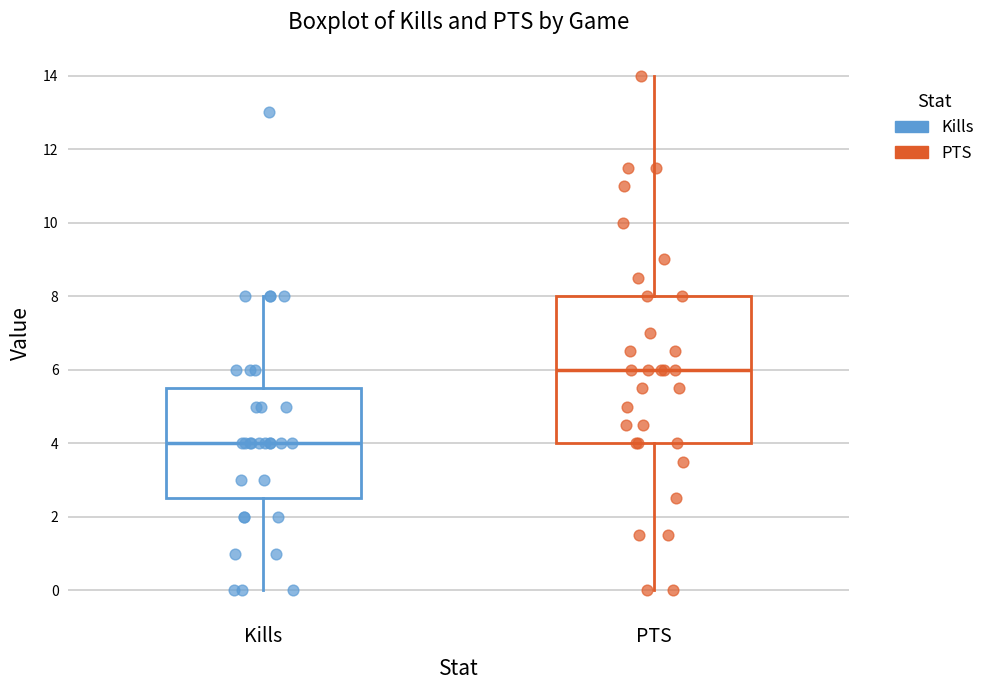

Reading left to right, transcribe this box plot: for each box, give where its median line is, the range the box spans, and where its two whiskers end, as read against the y-axis. The values are not printed on the chart, so give them approximately, as read against the axis.

Kills: median 4.0, box 2.6 to 5.6, whiskers 0.0 to 8.0
PTS: median 6.0, box 4.0 to 8.0, whiskers 0.0 to 14.0